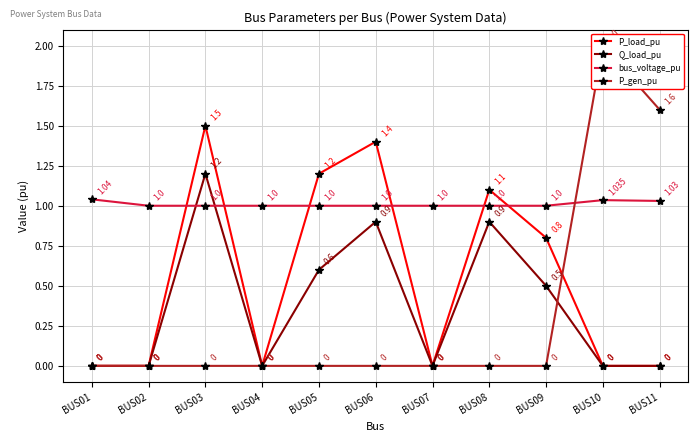

What is the highest value of the P_load_pu series?

1.5